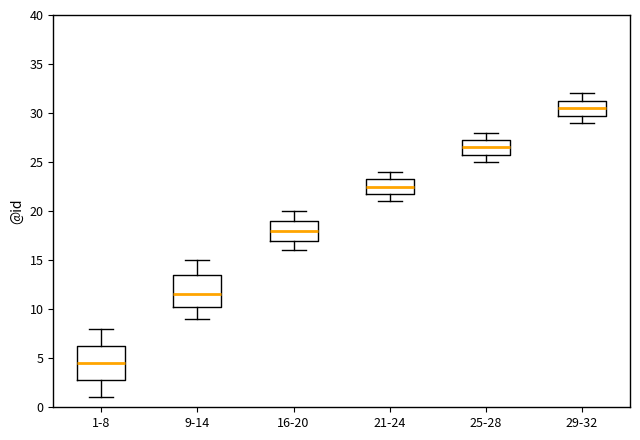

Where does the lower whisker of the box for 1-8 end on the y-axis? The values are not printed on the chart, so give them approximately, as read against the axis.

1.0